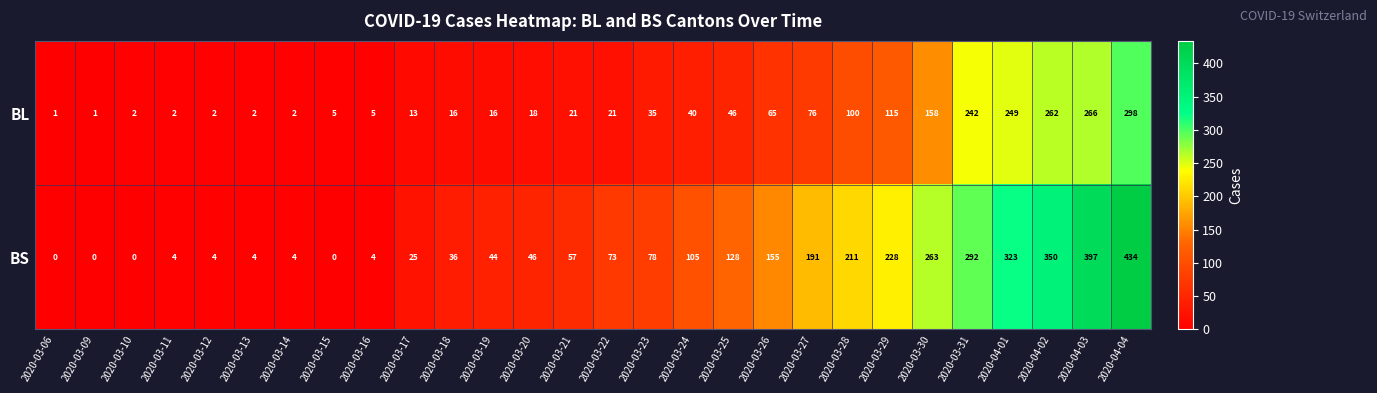

List the series in order of their overall mean, highest first.

BS, BL